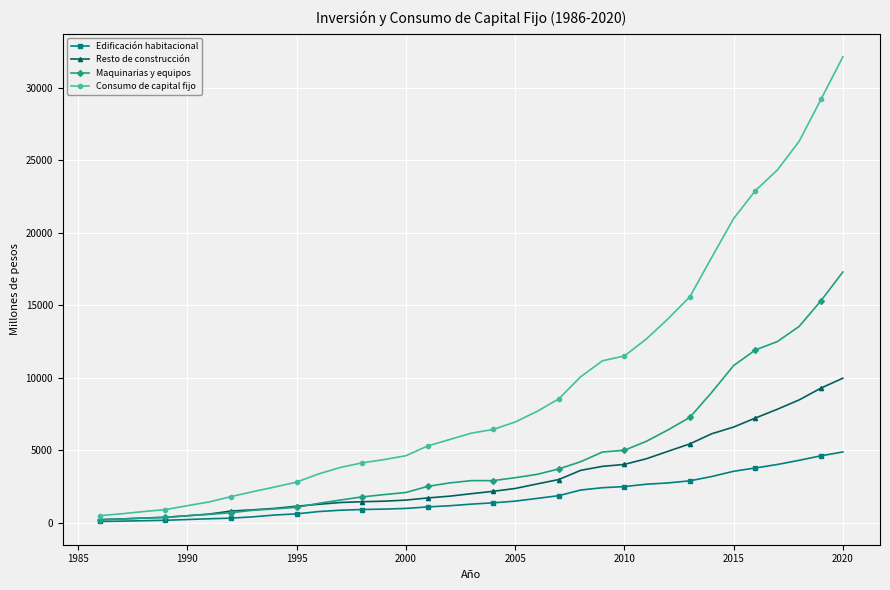

What is the highest value of the Consumo de capital fijo series?

32134